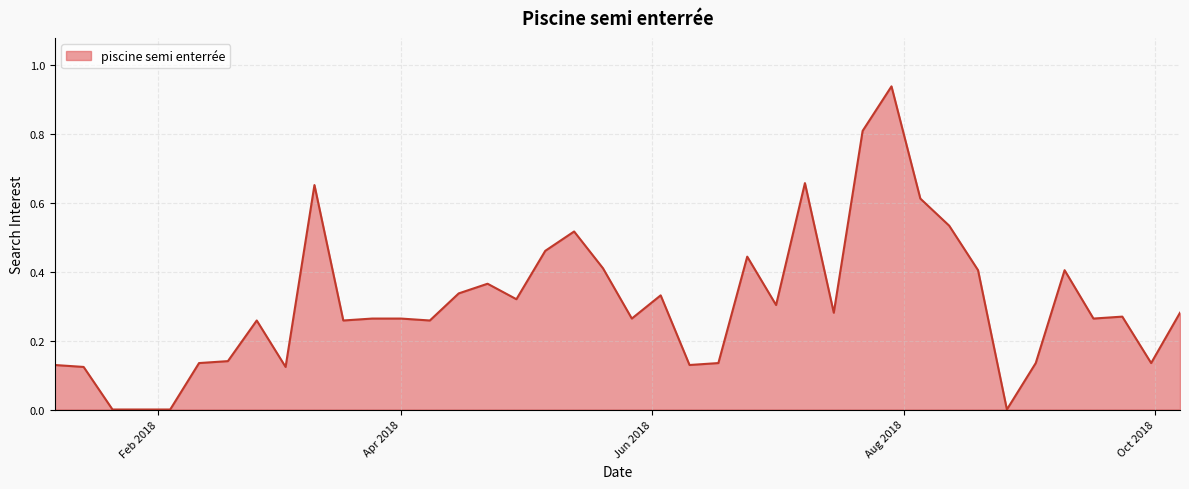

Is this an area chart (filled region under the line)?

Yes